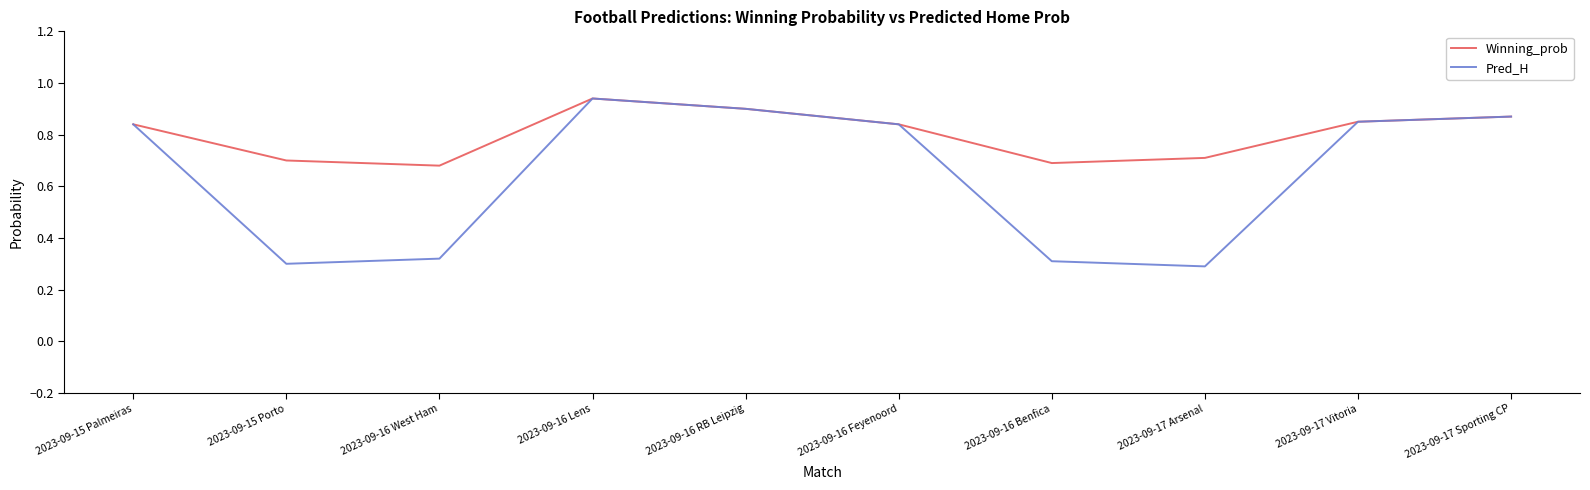

At which category is the sum across all series the highest?

2023-09-16 Lens